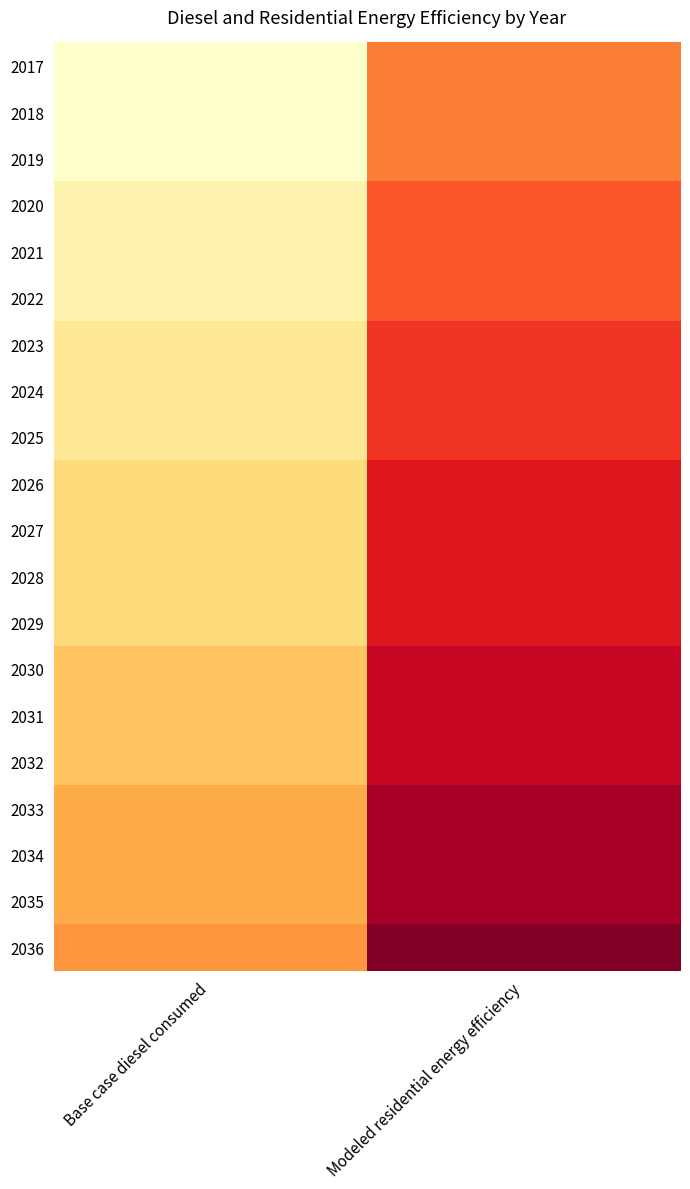

Between Modeled residential energy efficiency and Base case diesel consumed, which is larger?

Base case diesel consumed